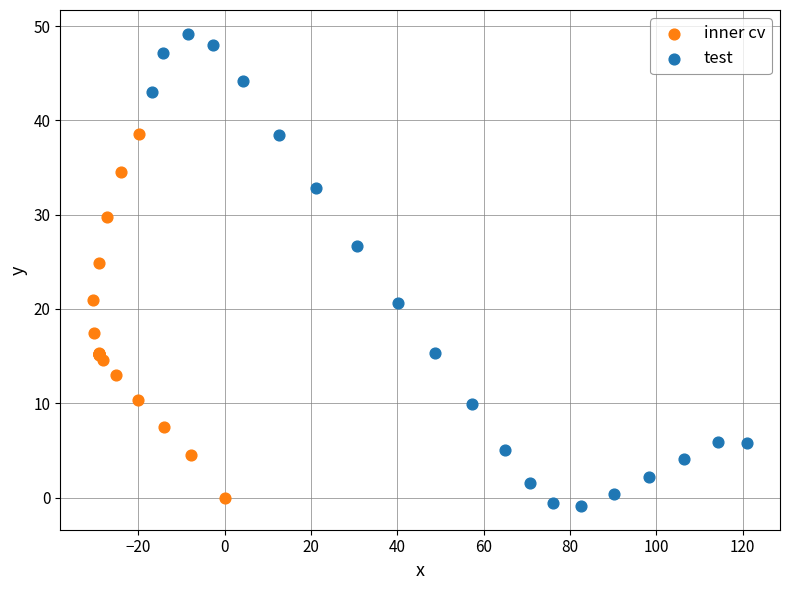

Which series reaches the minimum Y coordinate?

test